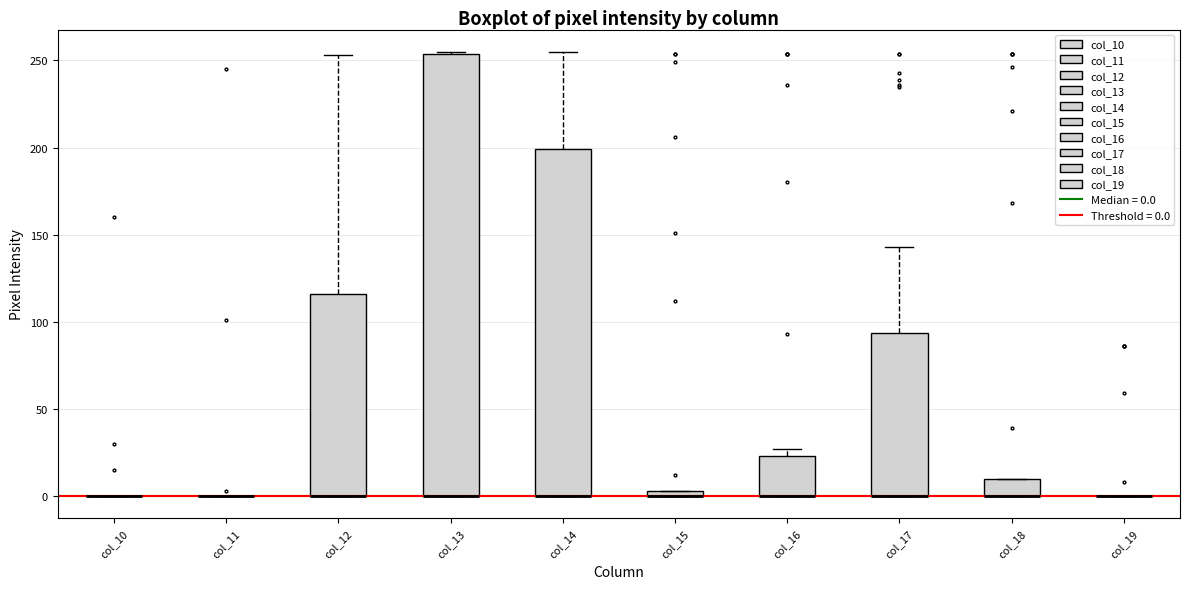

Which box is the tallest, from its lower edge to its upper edge?

col_13